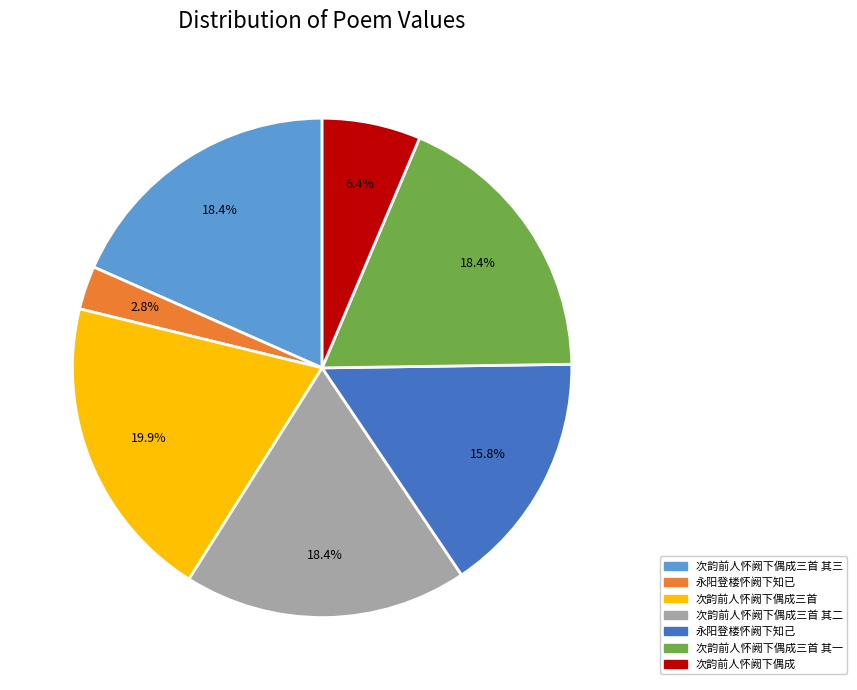

To the nearest percent, what is the average slice percentage?

14%